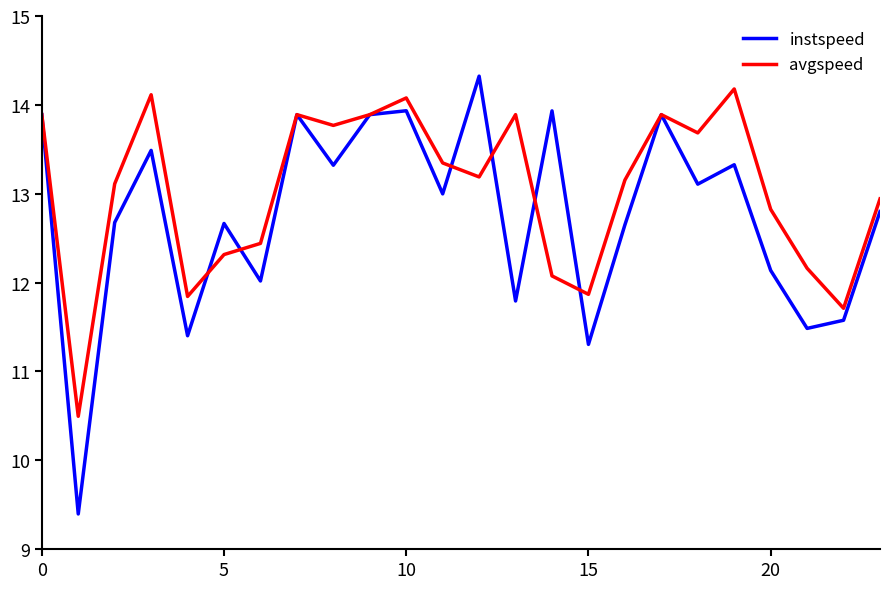

Rank the series by their average value, from lowest to highest.

instspeed, avgspeed